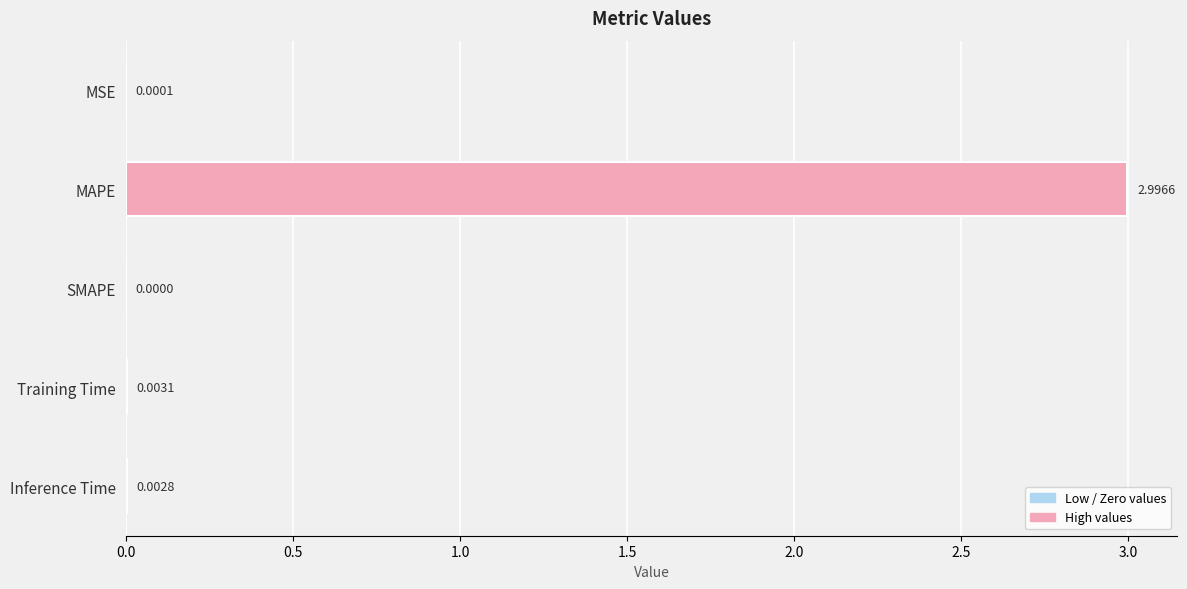

What is the change in value from MAPE to SMAPE?

-3.0